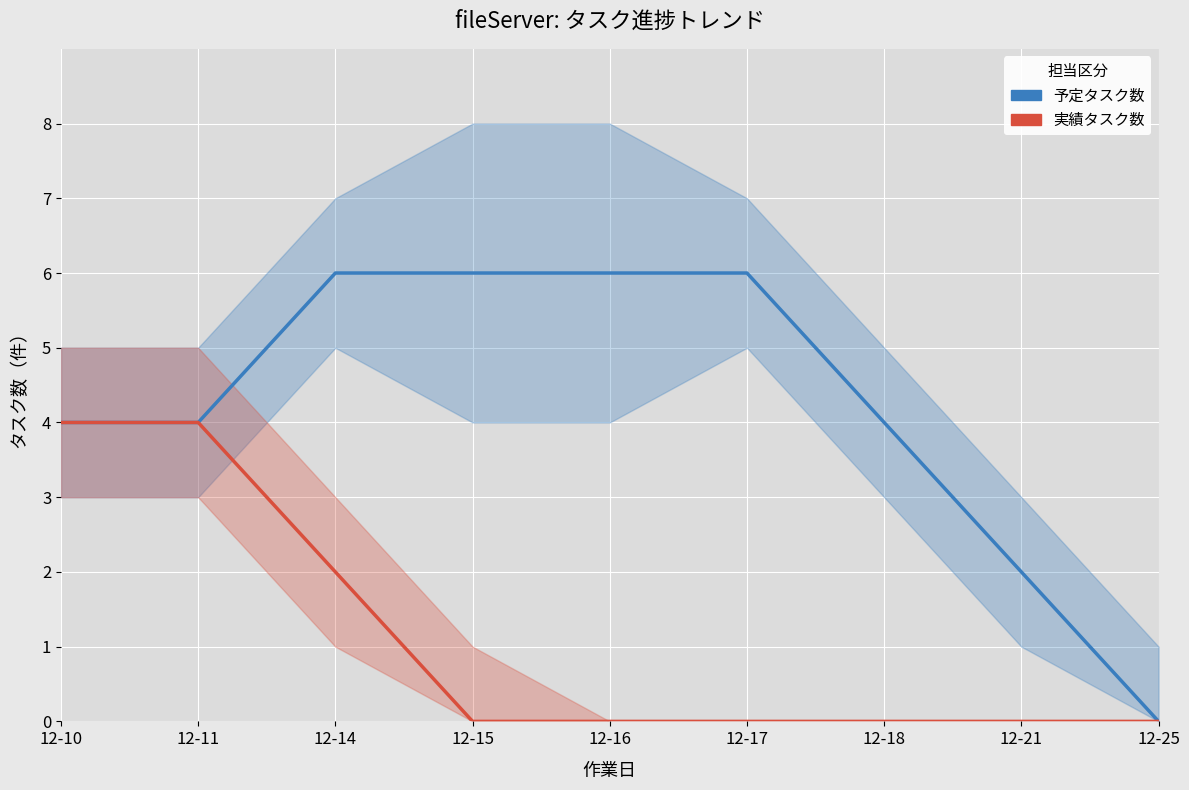

Which series has the largest total across all categories?

予定タスク数